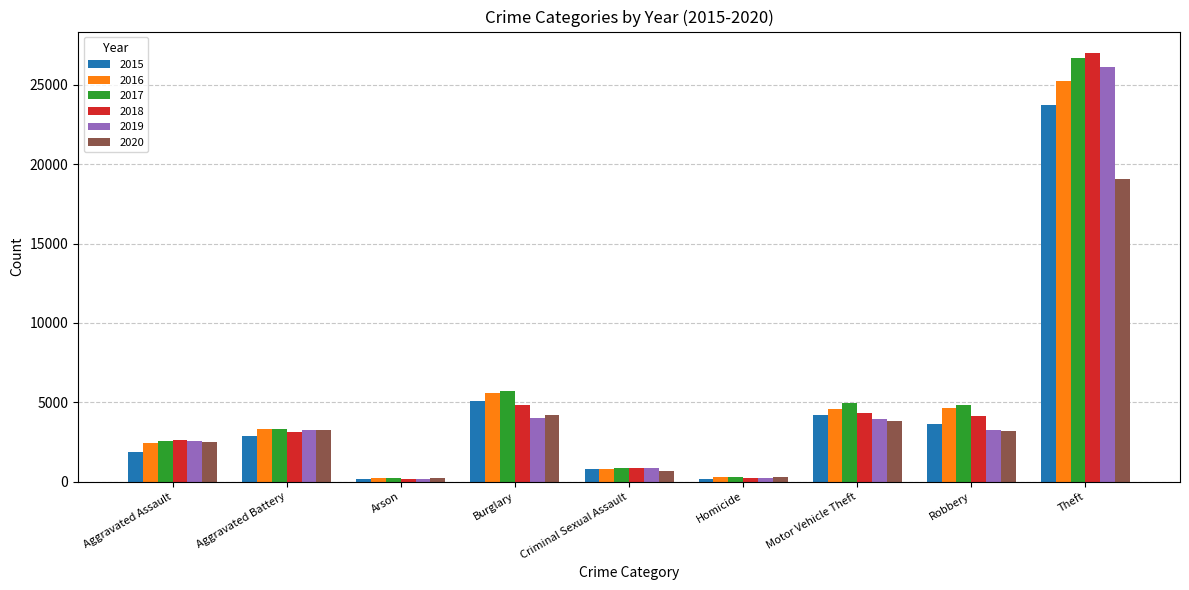

What is the difference between the maximum and minimum values in the 2019 series?

25945